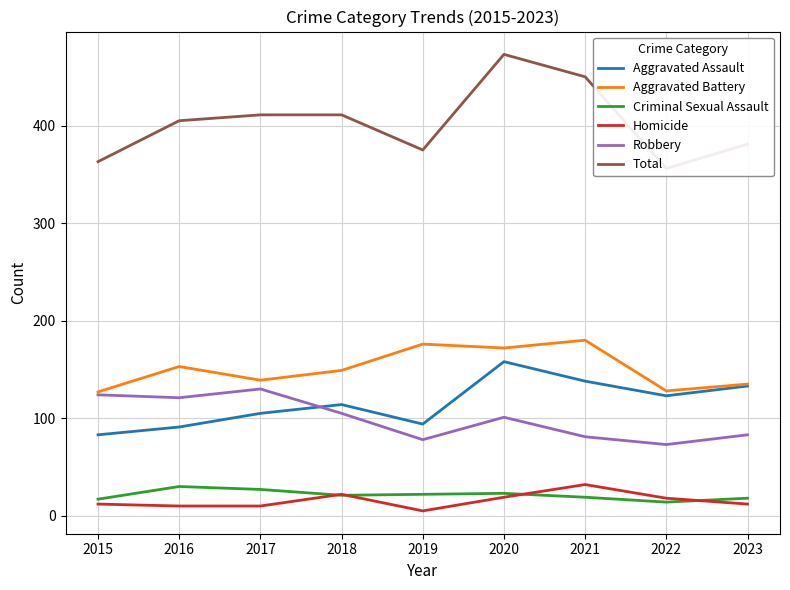

True or false: Homicide and Aggravated Battery intersect in this chart.

False